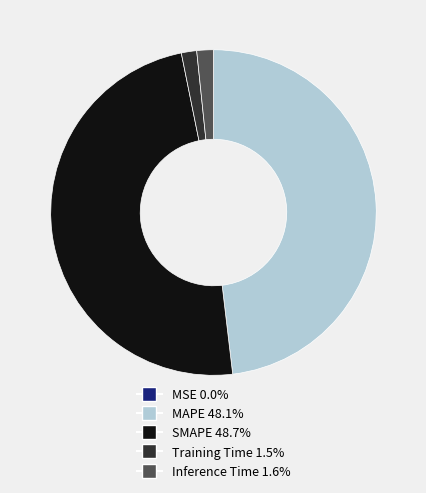

What is the largest slice in the pie chart?

SMAPE